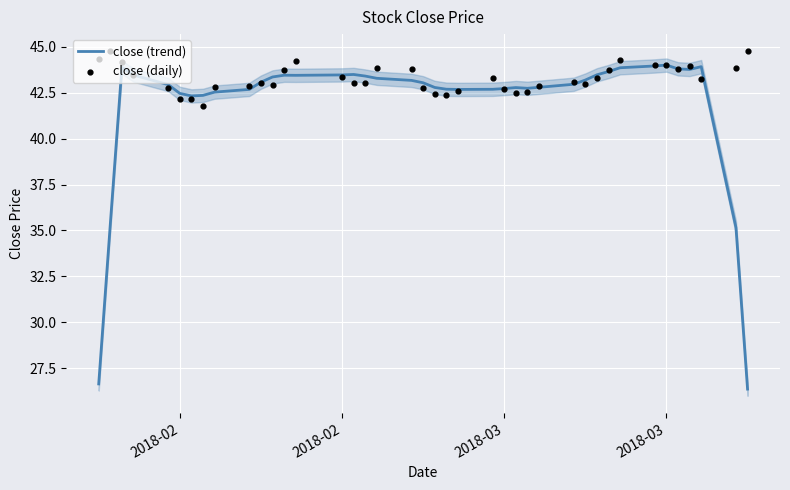

Which series has the largest total across all categories?

close (daily)